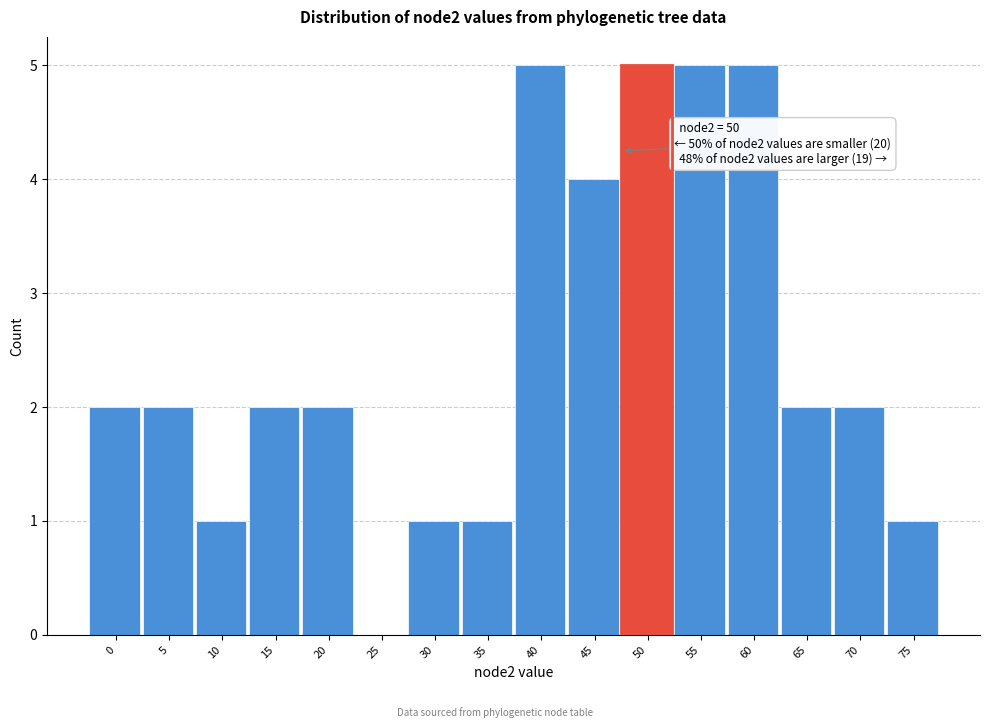

Reading right to left, what are all the values shown in this chart?

75=1	70=2	65=2	60=5	55=5	50=5	45=4	40=5	35=1	30=1	25=0	20=2	15=2	10=1	5=2	0=2